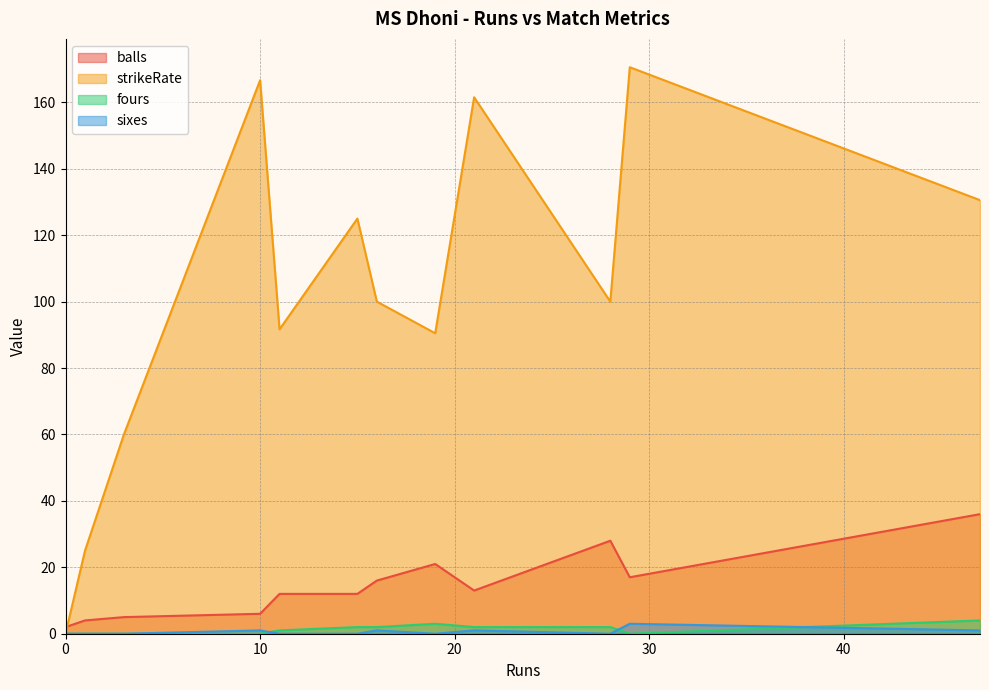

Which category has the highest value across all series?

29